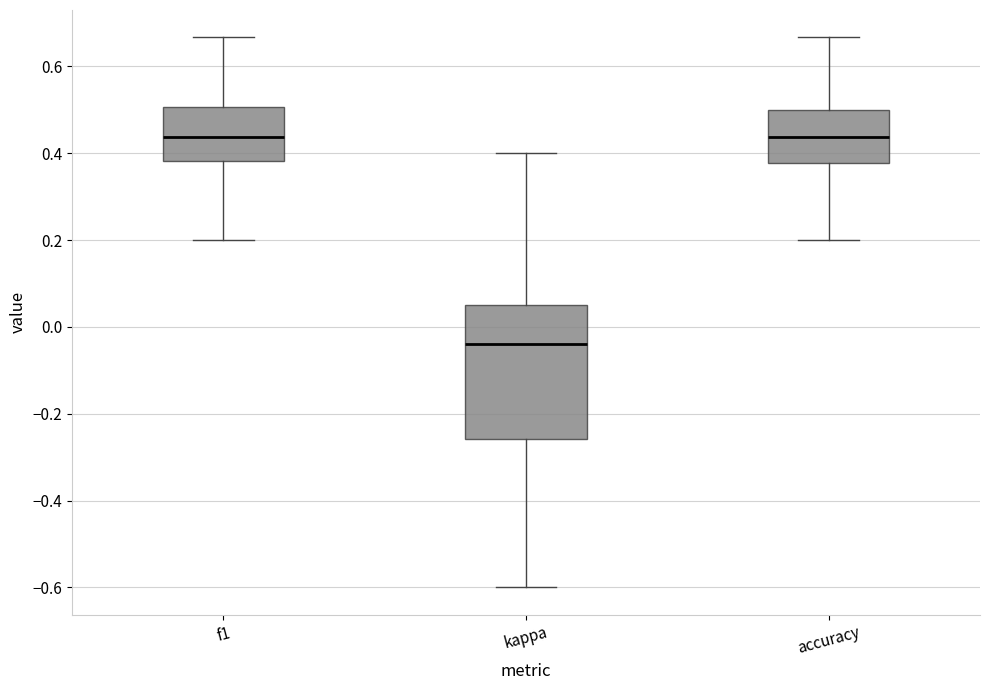

Where is the lower edge of the box for f1 on the y-axis? The values are not printed on the chart, so give them approximately, as read against the axis.

0.38